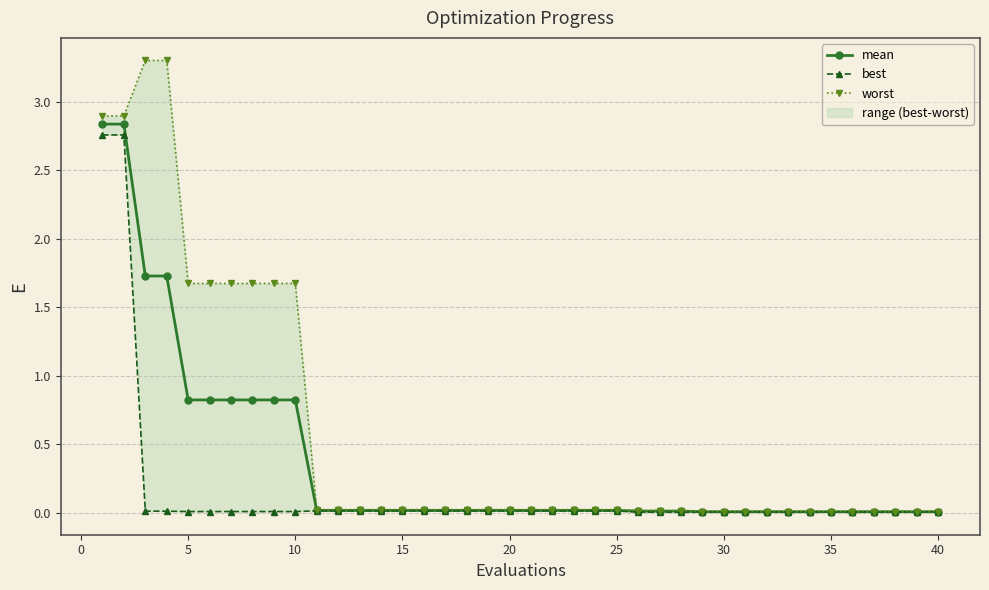

What is the maximum value for best?

2.8